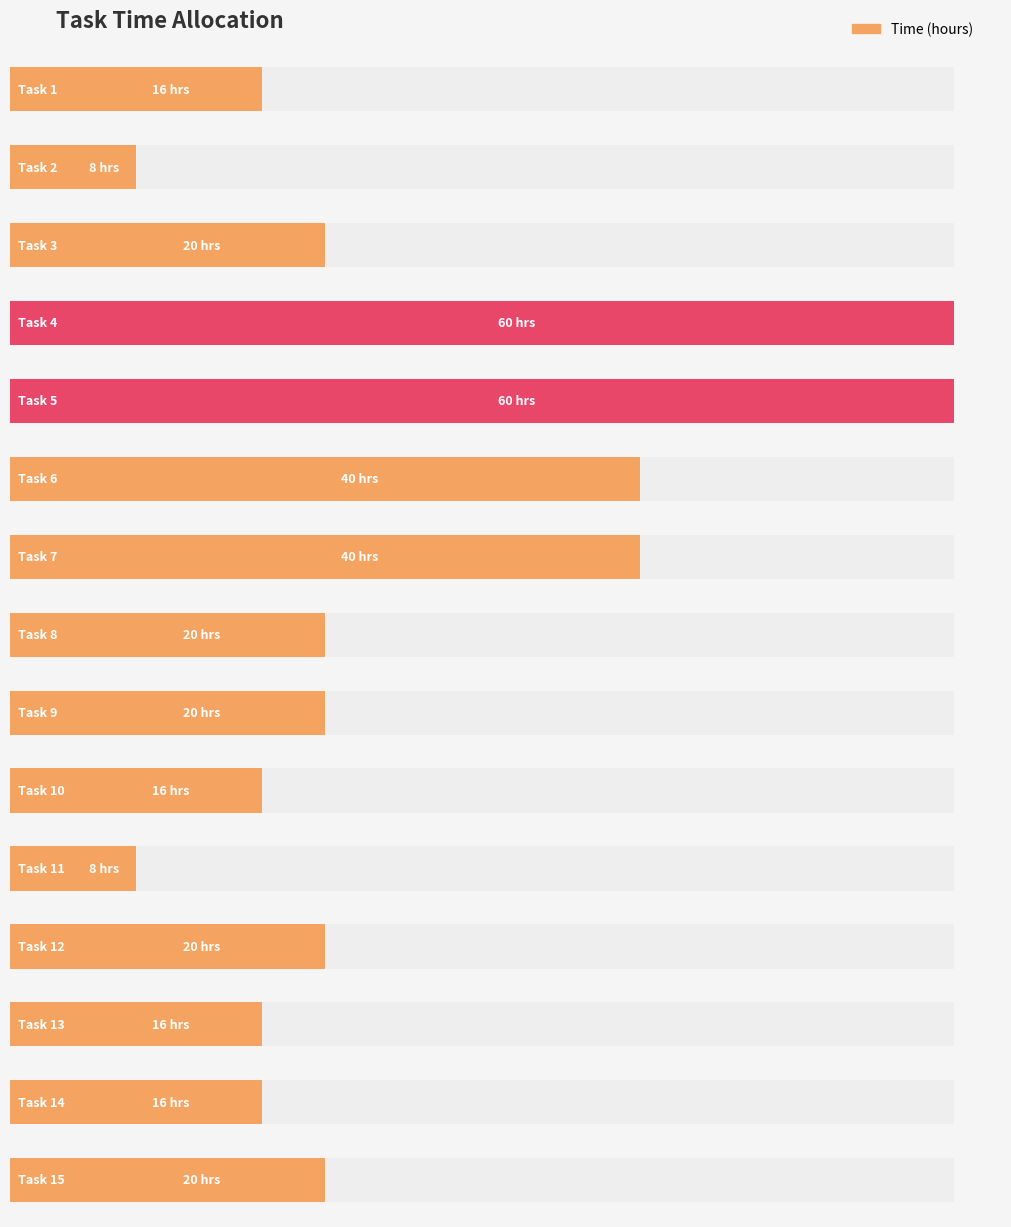

What is the greatest value displayed?

60